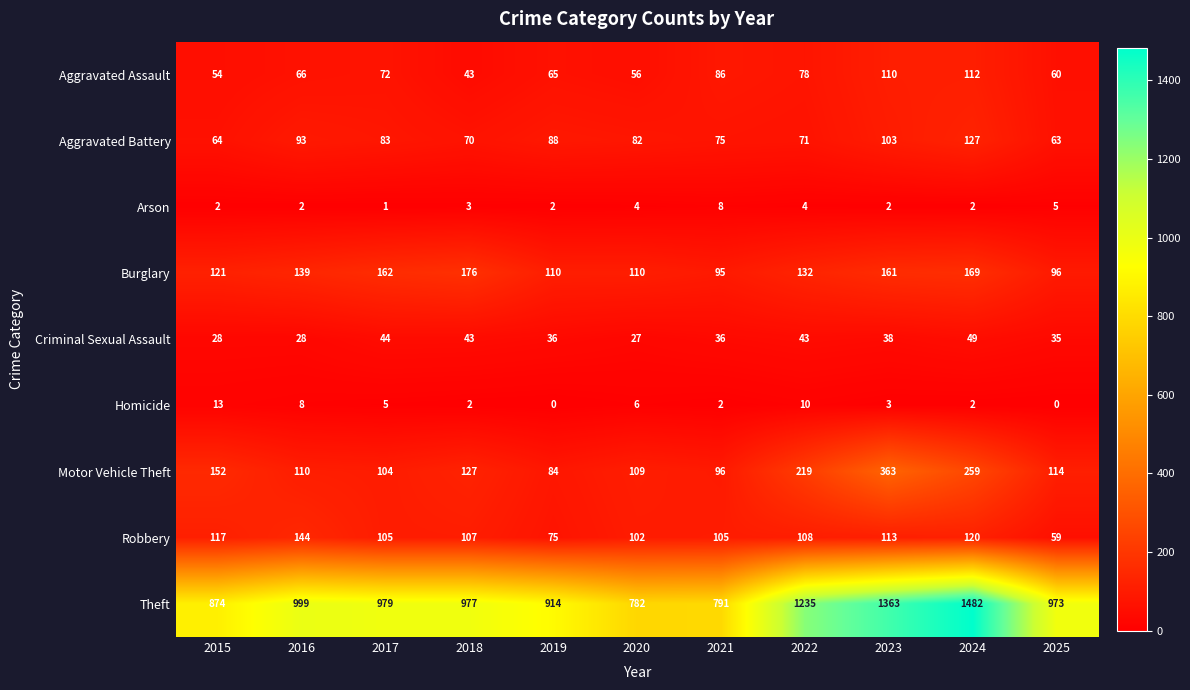

Where is Aggravated Battery nearest to the value 95?

2016